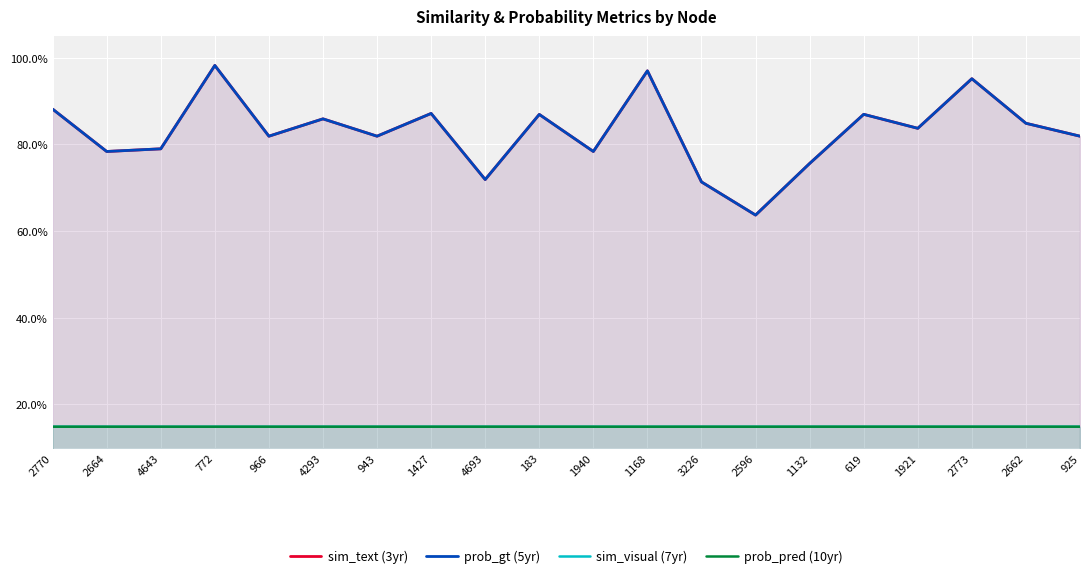

At 2664, list the series in order from largest to smallest.

sim_text (3yr), prob_gt (5yr), sim_visual (7yr), prob_pred (10yr)